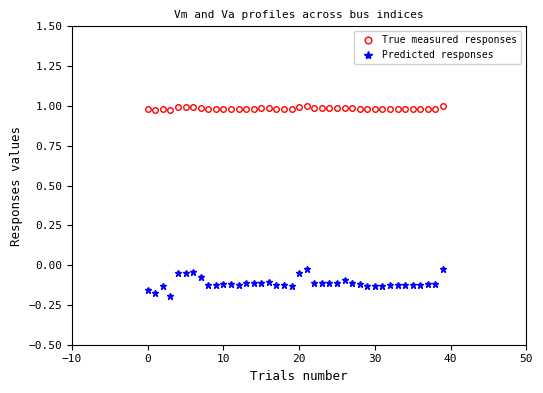

Which series has the largest total across all categories?

True measured responses